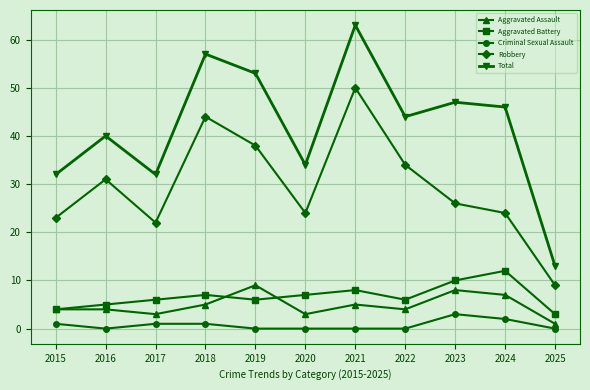

Read the Aggravated Assault value at 2020.

3